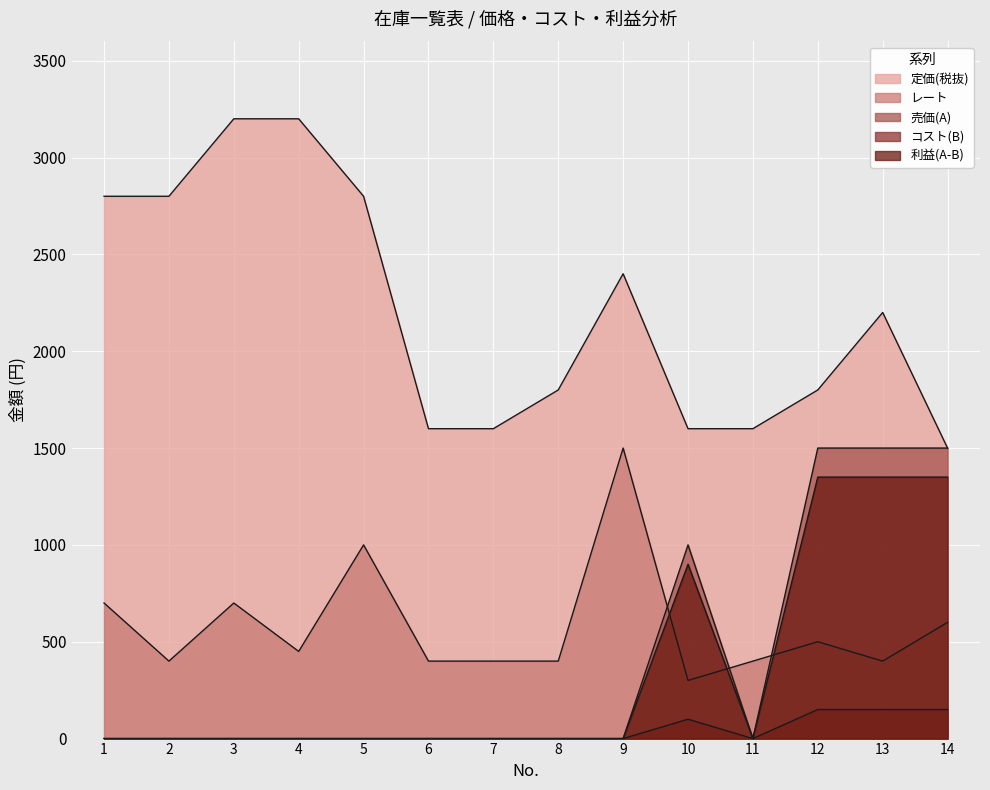

List the series in order of their peak value, lowest first.

利益(A-B), コスト(B), レート, 売価(A), 定価(税抜)